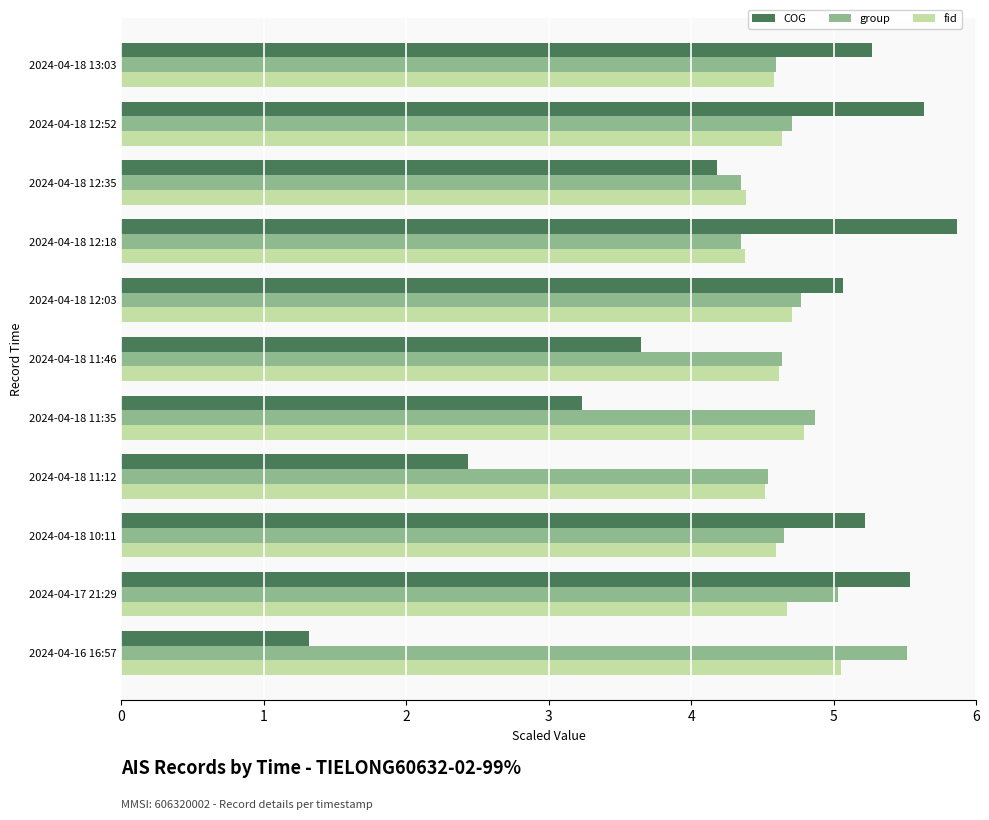

The group series shows 4.7 at 2024-04-18 12:52. True or false?

True